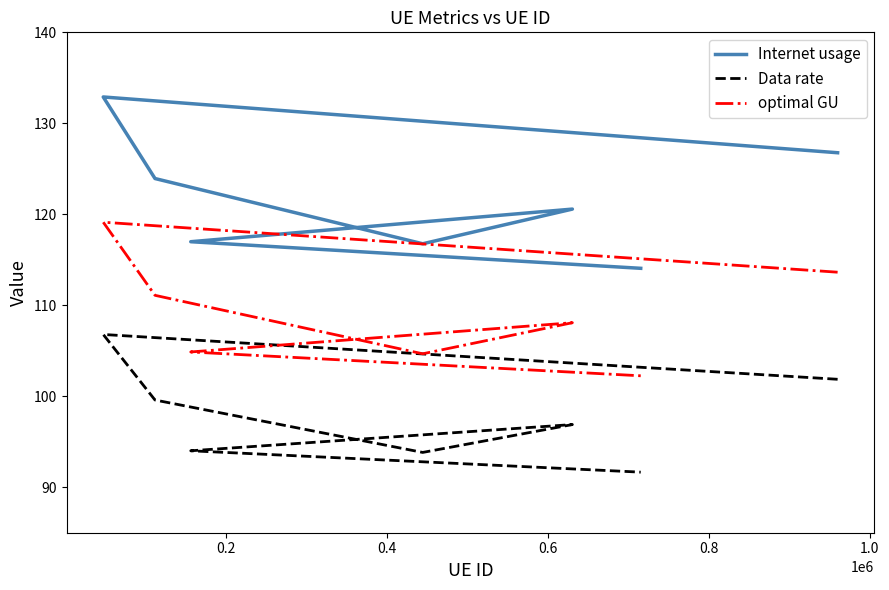

Reading left to right, transcribe all the data shown in this chart.

Internet usage: 126.8	132.9	123.9	116.8	120.6	117.0	114.1
Data rate: 101.9	106.8	99.6	93.8	96.9	94.0	91.7
optimal GU: 113.6	119.1	111.1	104.7	108.1	104.9	102.2